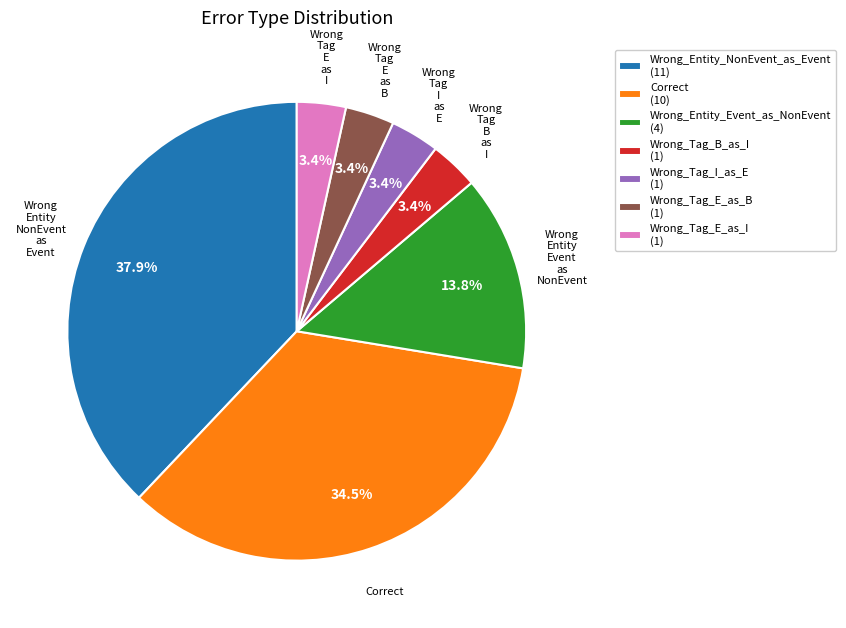

How many slices are in this pie chart?

7